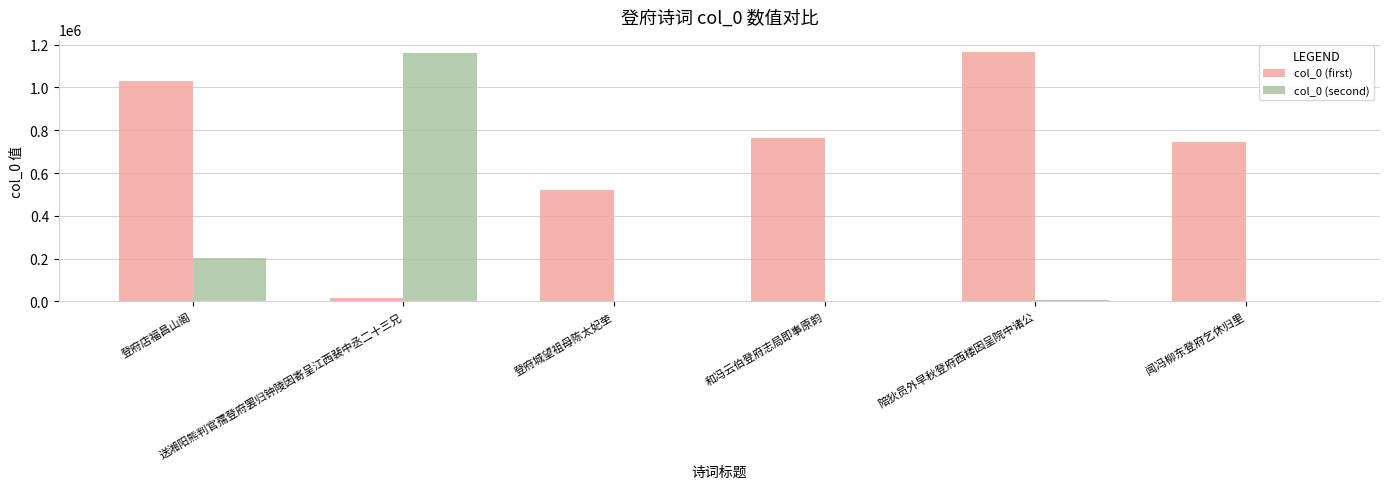

Which series has the largest total across all categories?

col_0 (first)